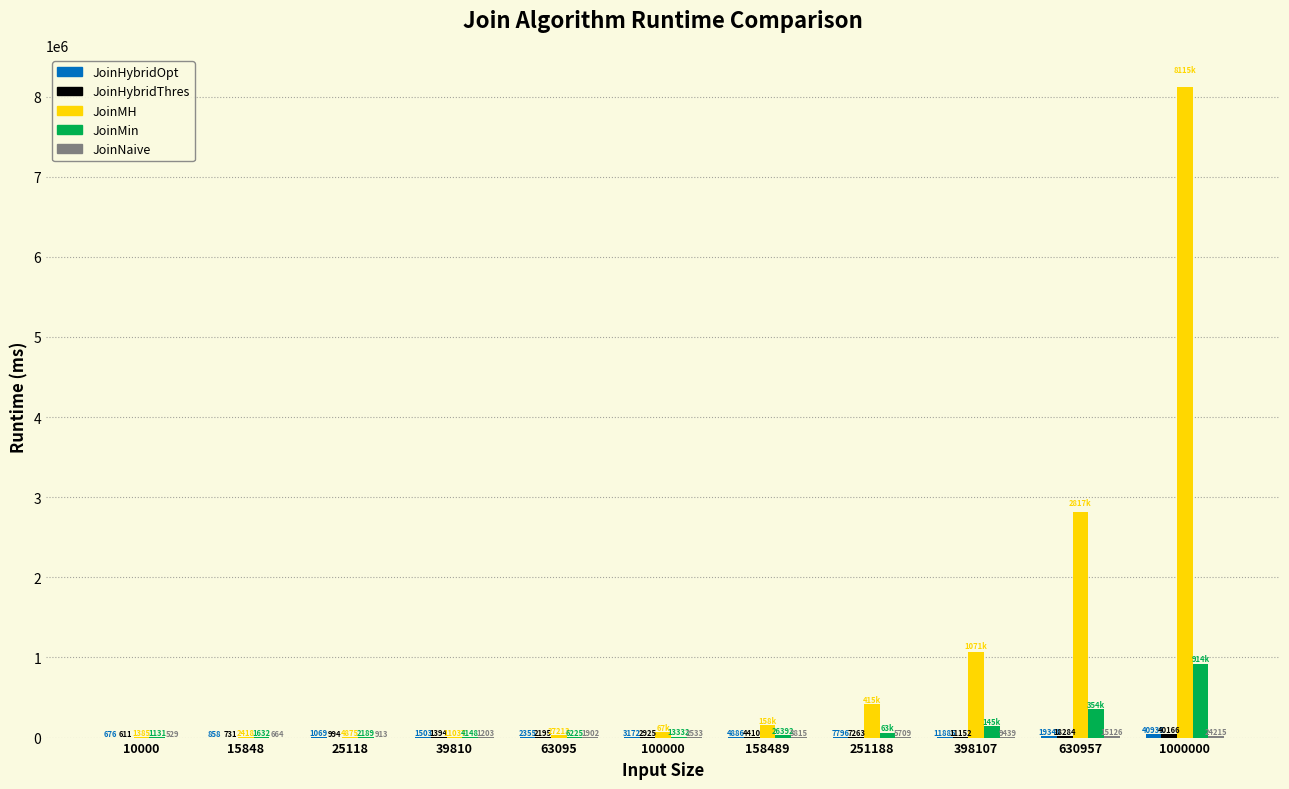

Is it true that JoinMin equals 13332 at 100000?

True